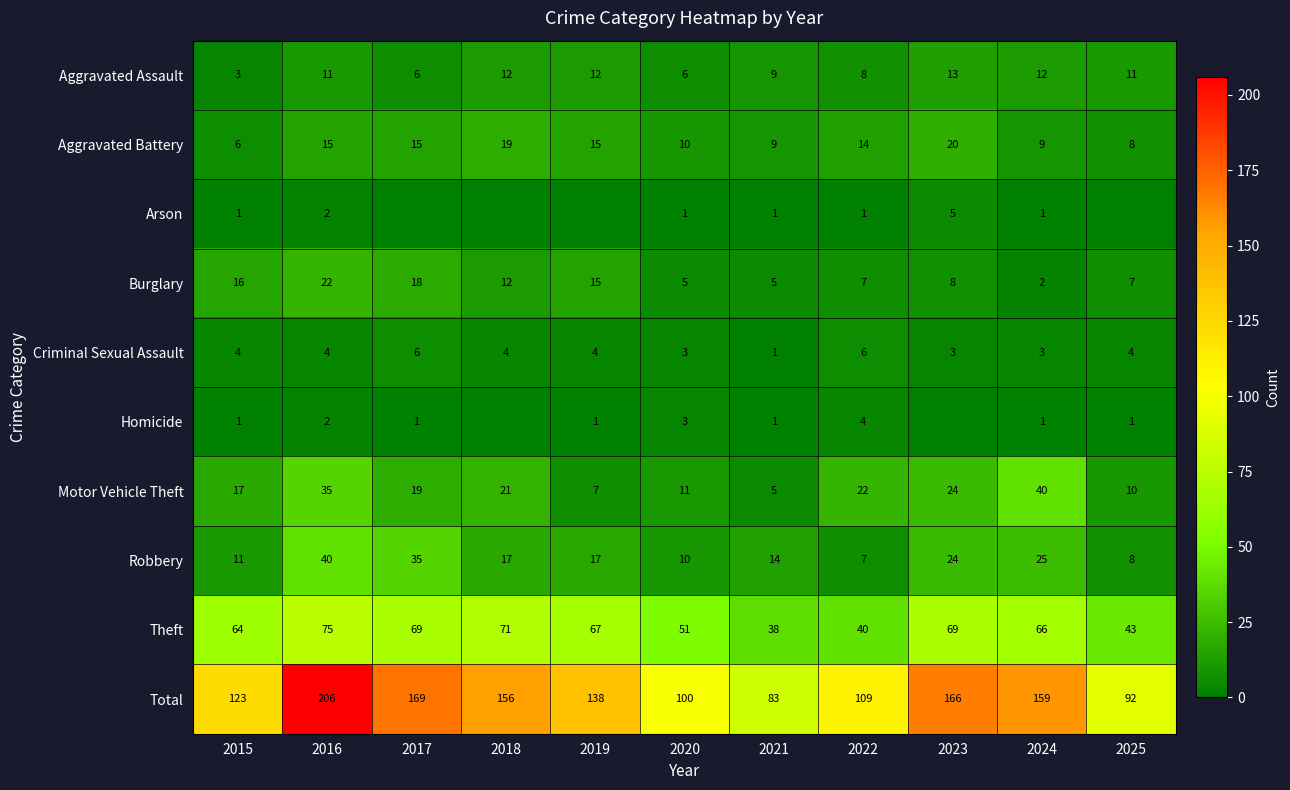

How many distinct data groups are displayed?

10